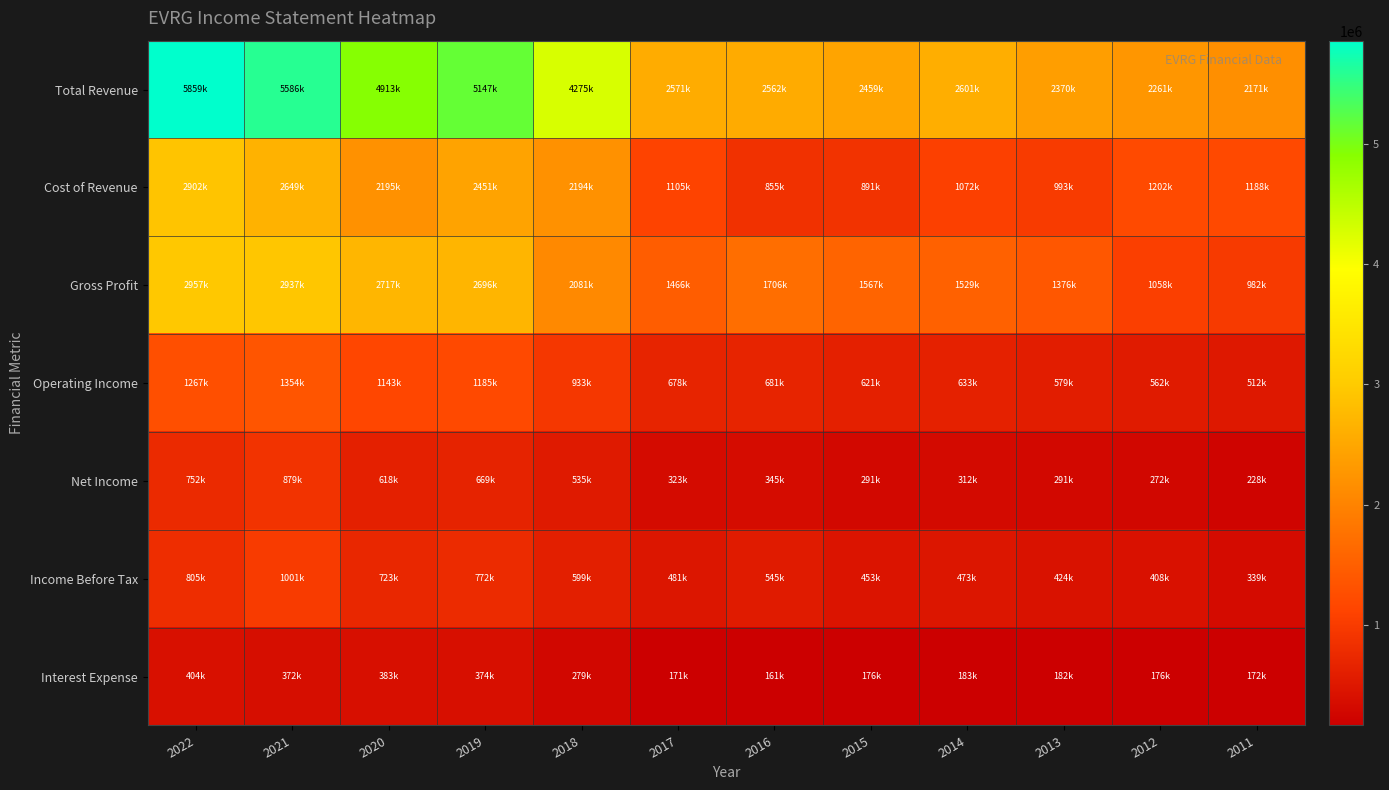

What is the total value across all series at 2012?

5942800